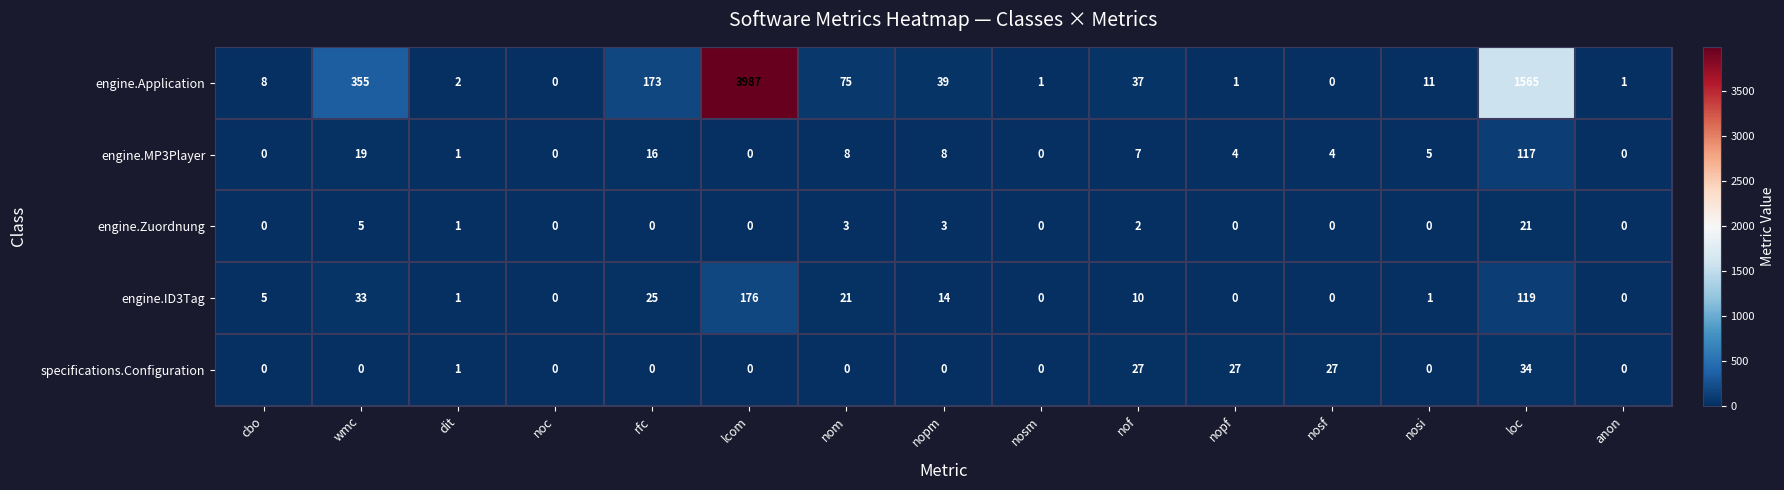

What is the highest value of the engine.Application series?

3987